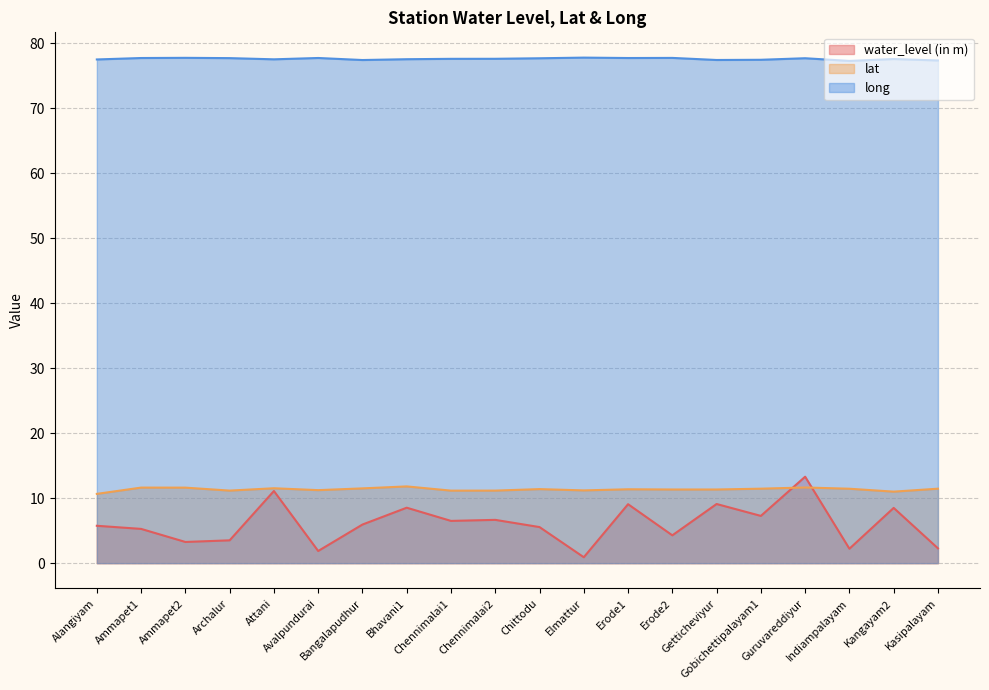

Is the value of lat at Indiampalayam greater than the value of long at Erode1?

No